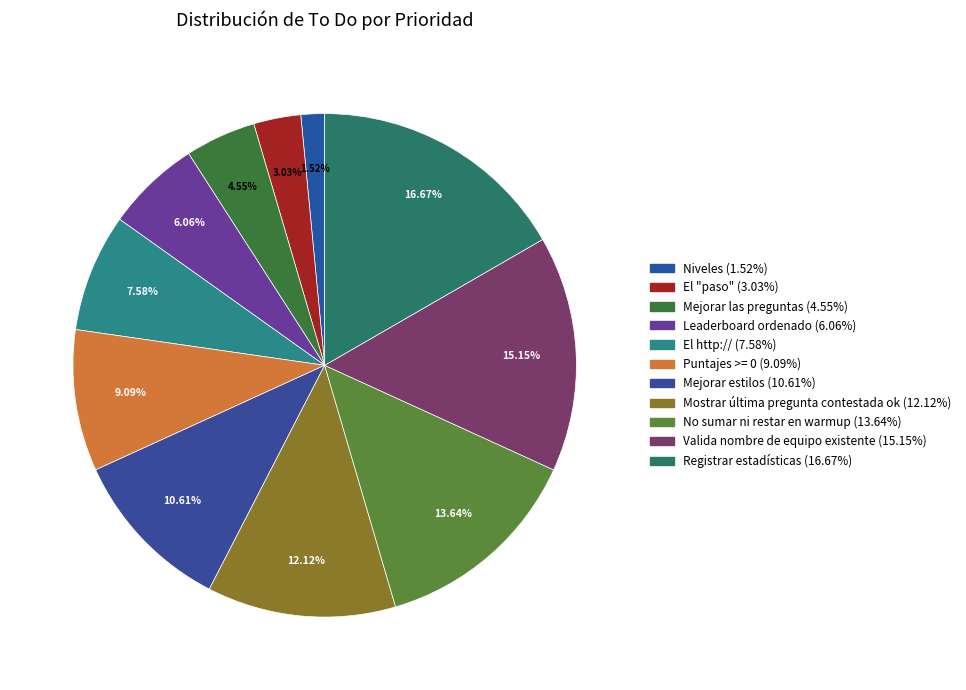

Do No sumar ni restar en warmup and Valida nombre de equipo existente together represent more than half of the pie?

No